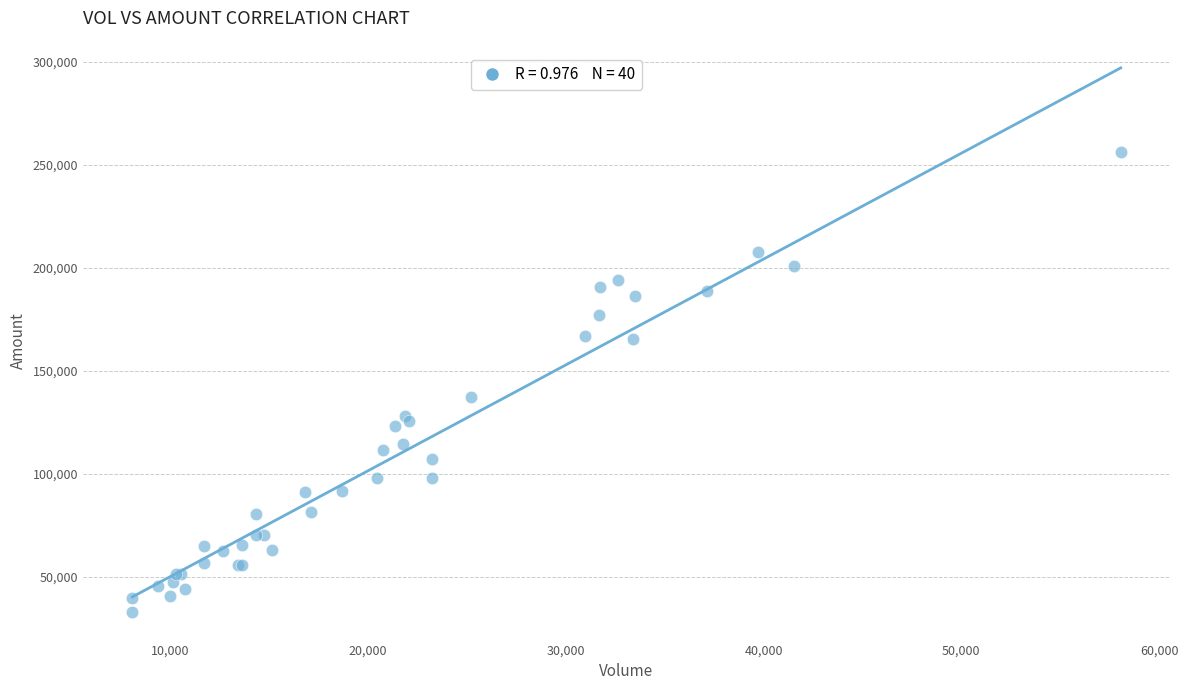

What Y value in the scatter plot is closest to 144390?

137370.4